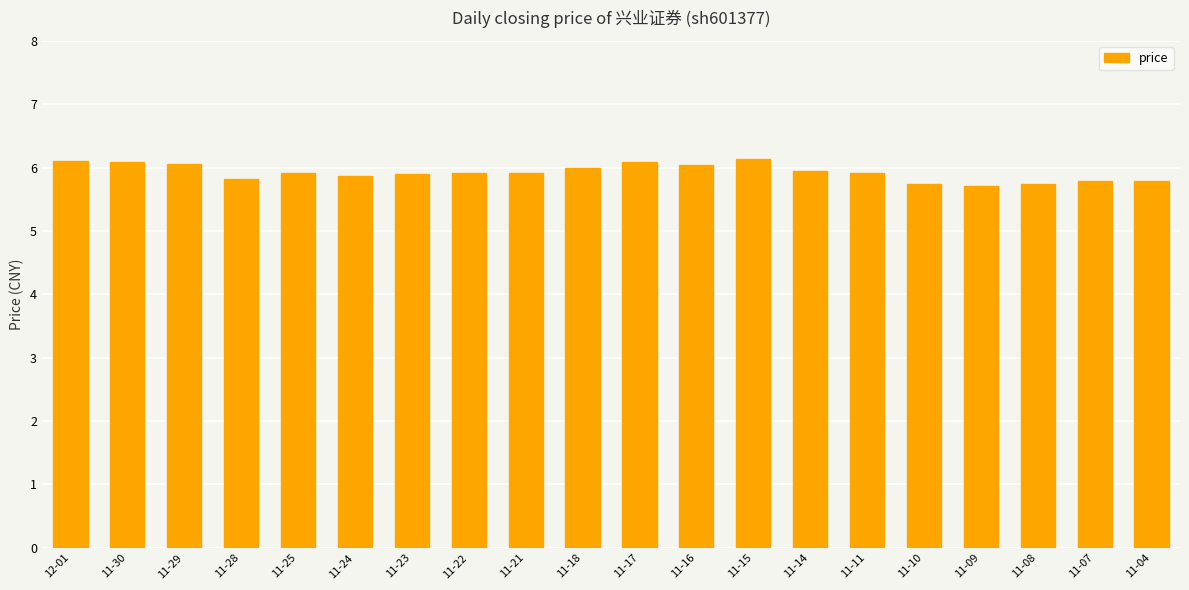

Is it true that the value at 11-23 is 2.6?

False